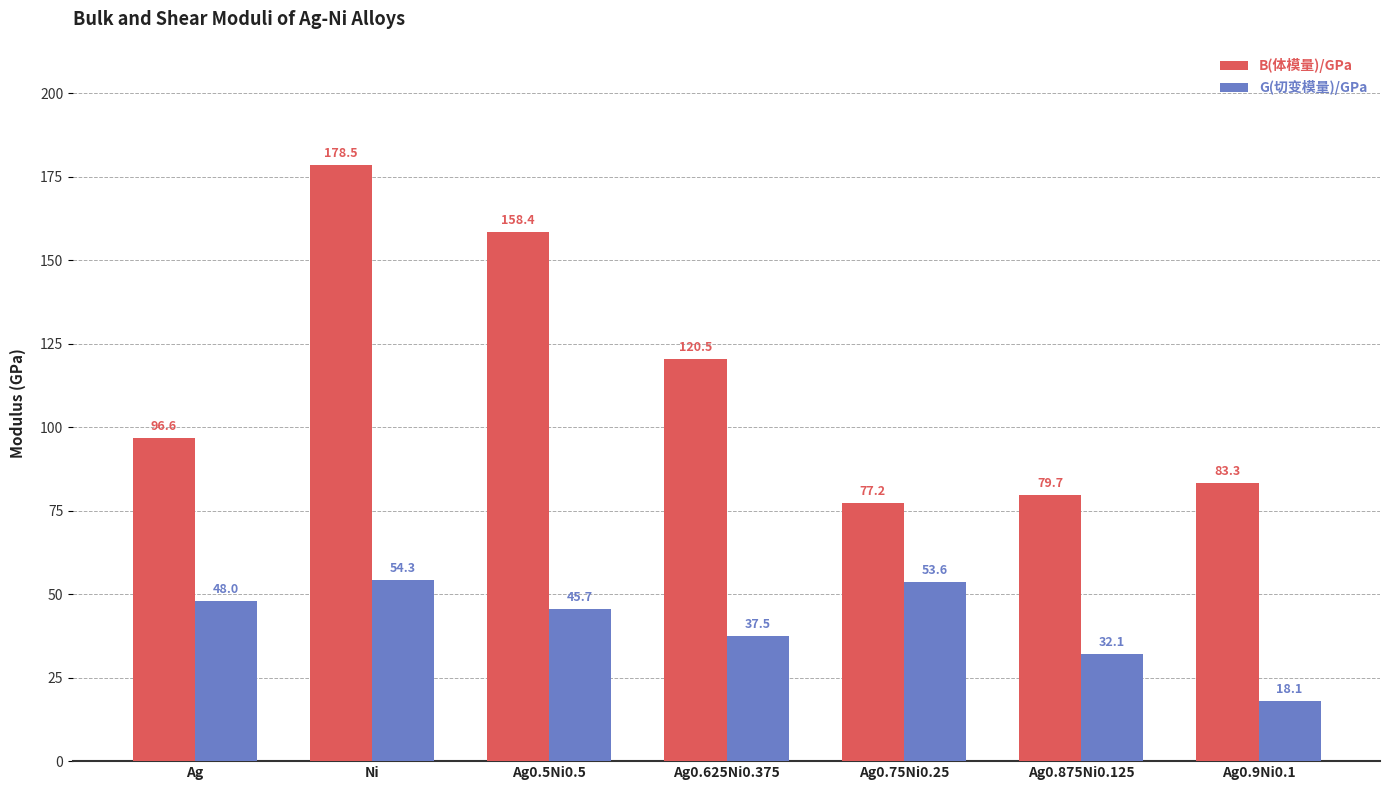

What is the difference between the G(切变模量)/GPa values at Ag0.9Ni0.1 and Ag0.5Ni0.5?

27.5